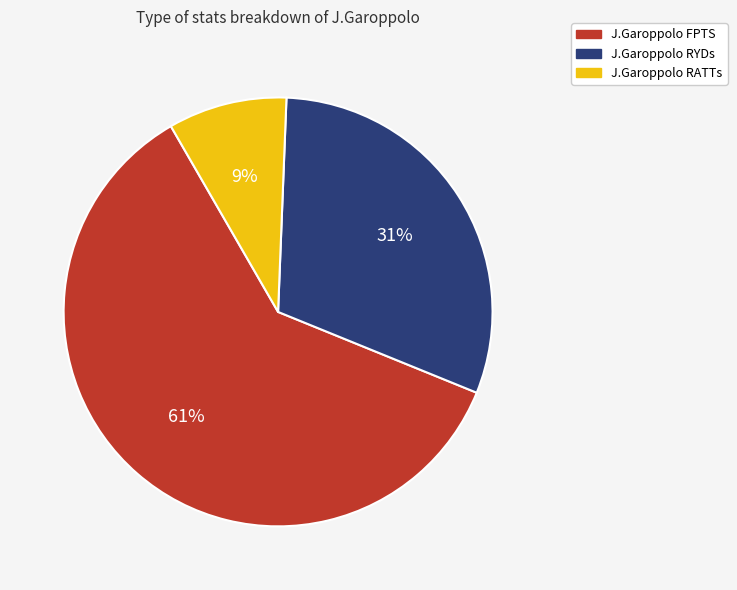

To the nearest percent, what percentage of the pie is J.Garoppolo RYDs?

31%